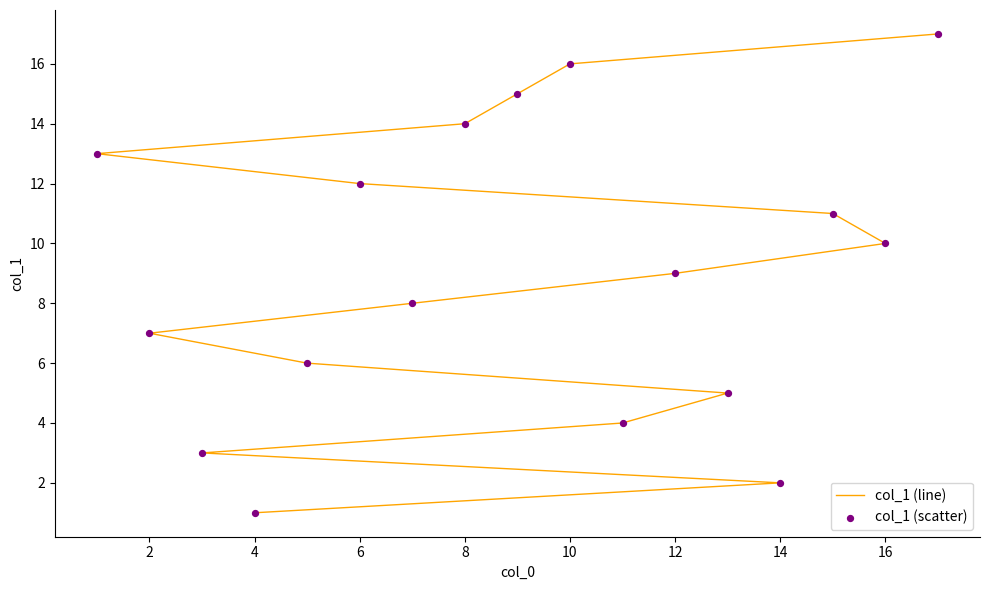

Which series has the largest total across all categories?

col_1 (line)